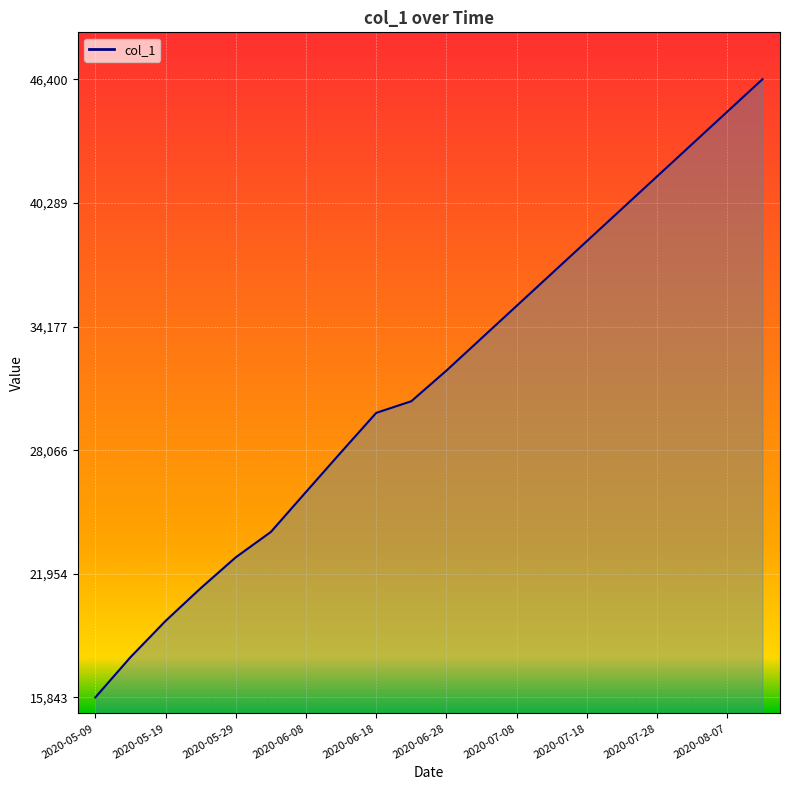

What is the smallest value displayed?

15842.6